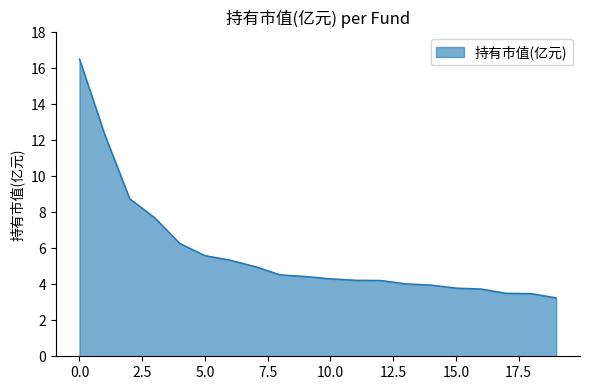

What is the greatest value displayed?

16.5